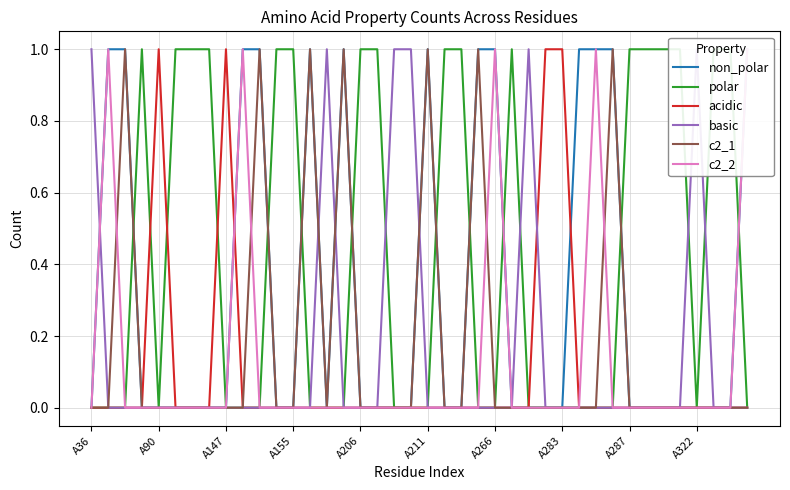

Is it true that acidic equals -1 at A266?

False